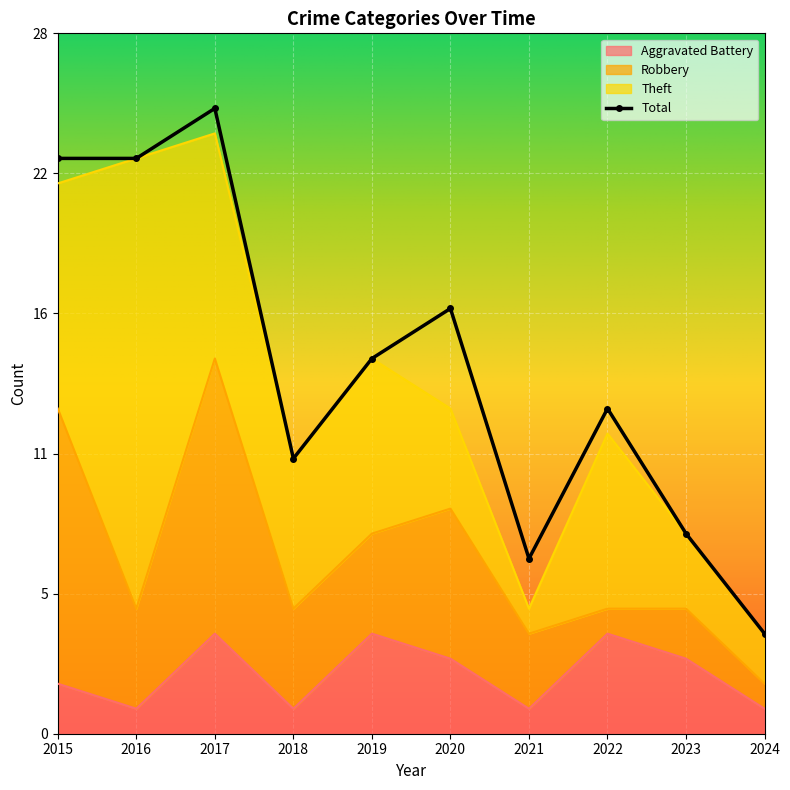

What is the average value of the Total series?

15